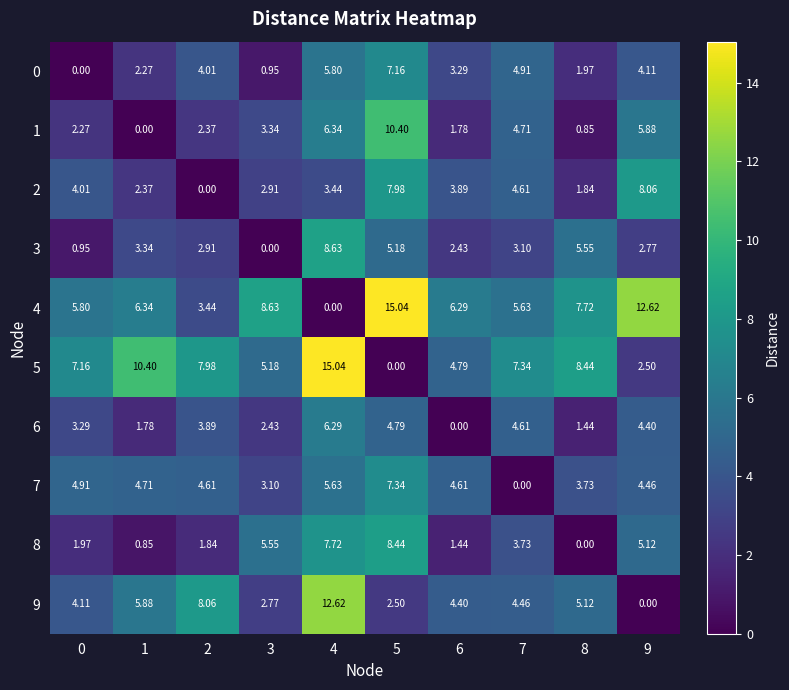

Is the value of 7 at 5 greater than the value of 1 at 6?

Yes